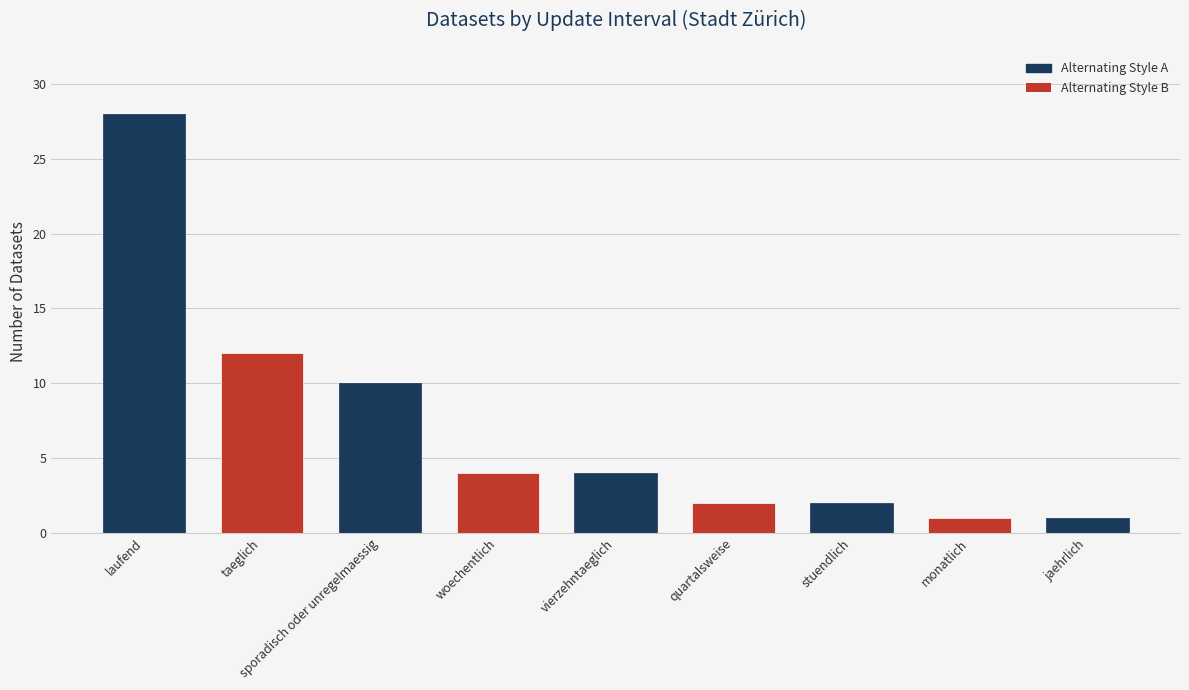

Approximately how many times larger is the value at taeglich compared to sporadisch oder unregelmaessig?

1.2